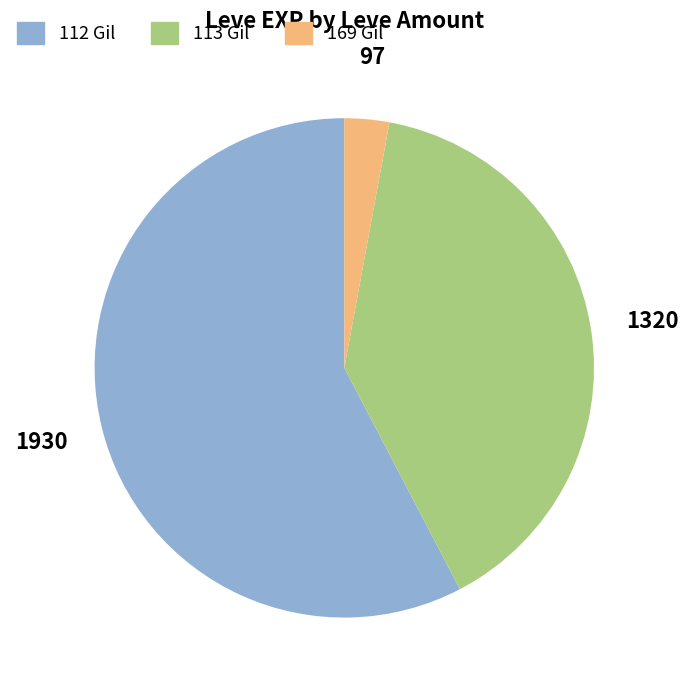

Is there a majority slice in this chart?

Yes